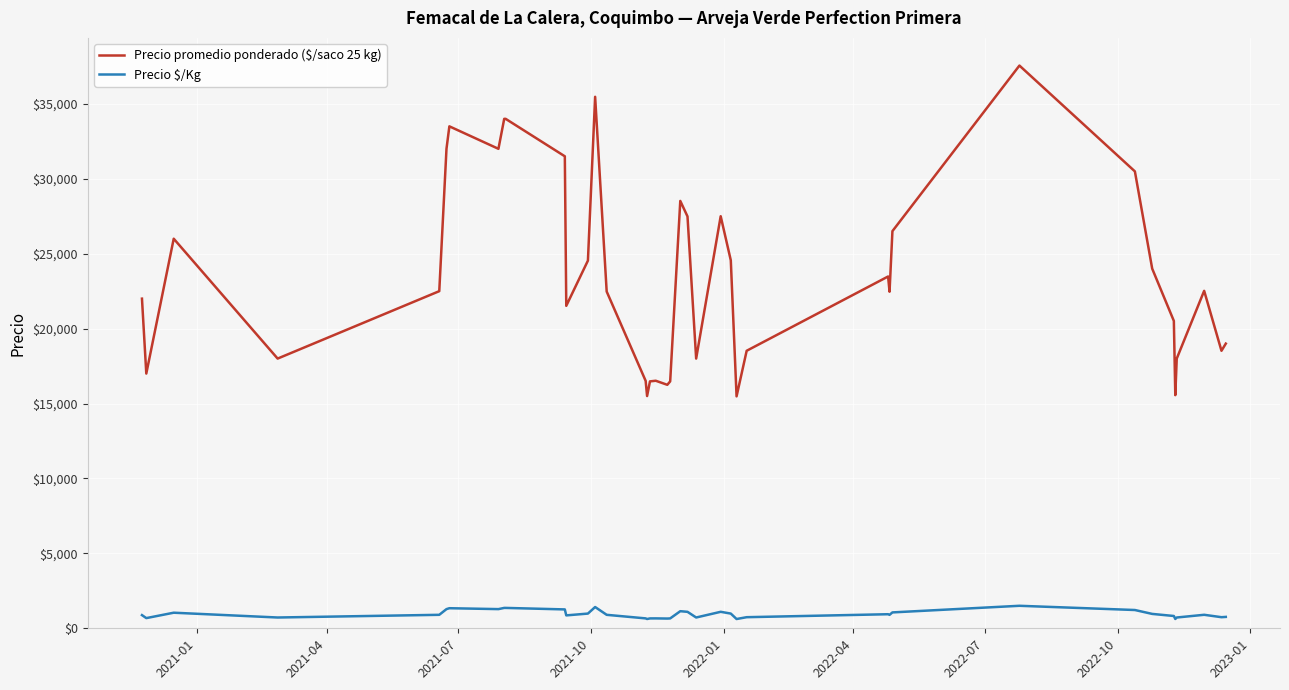

Which series has the largest range (max minus min)?

Precio promedio ponderado ($/saco 25 kg)